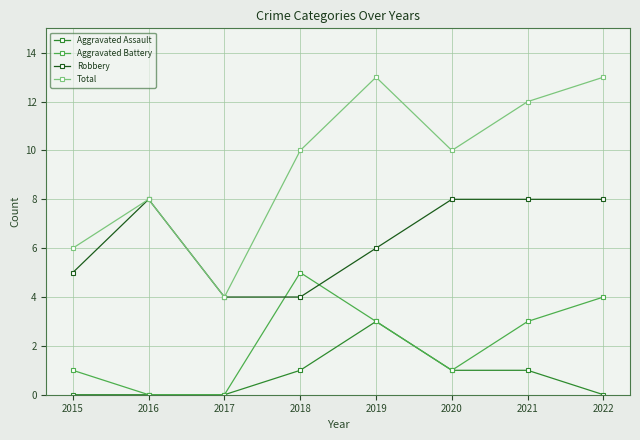

Is the value of Robbery at 2018 greater than the value of Aggravated Battery at 2018?

No